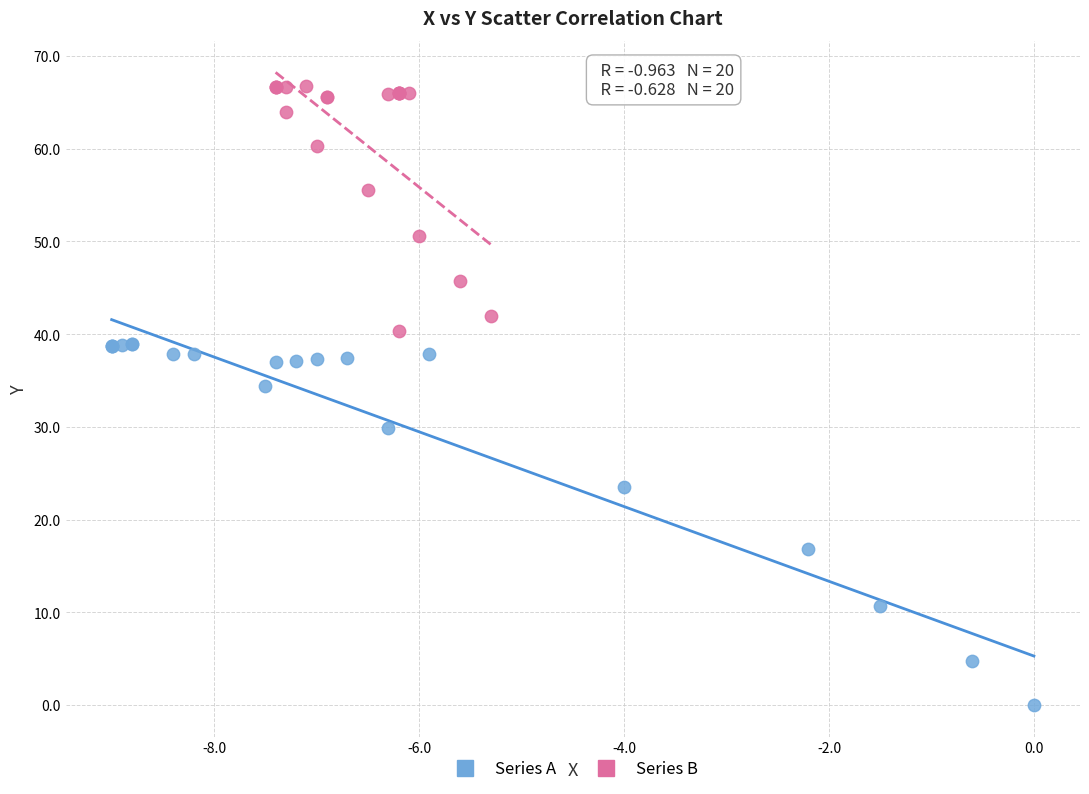

Which series has the widest spread of Y values?

Series A